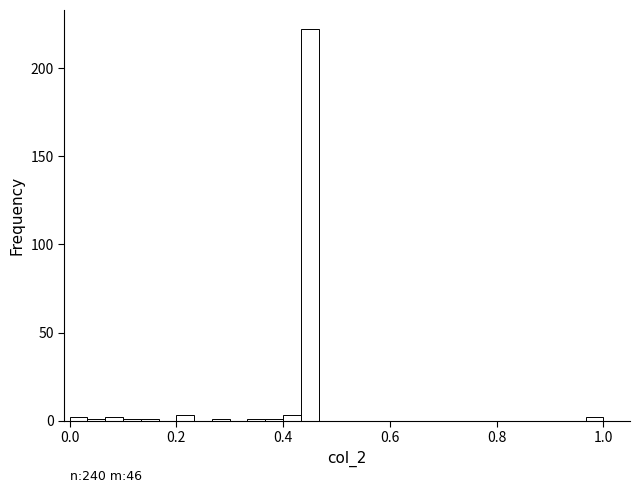

Around what value on the x-axis is the tallest bar? Give the approximate position of its centre, as read against the axis.

0.46